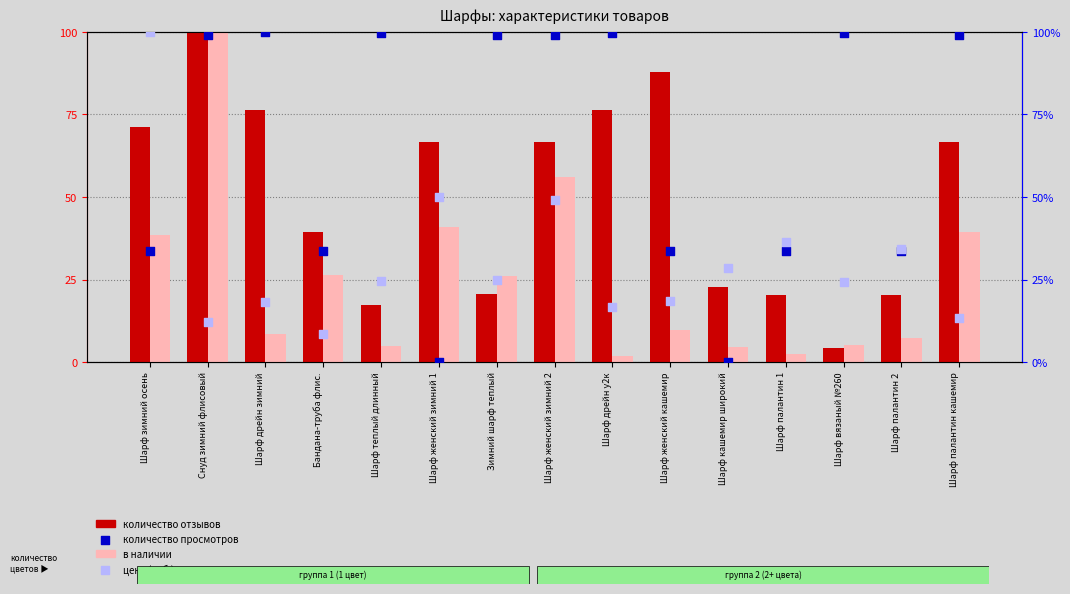

Which series contains the highest Y value?

количество отзывов